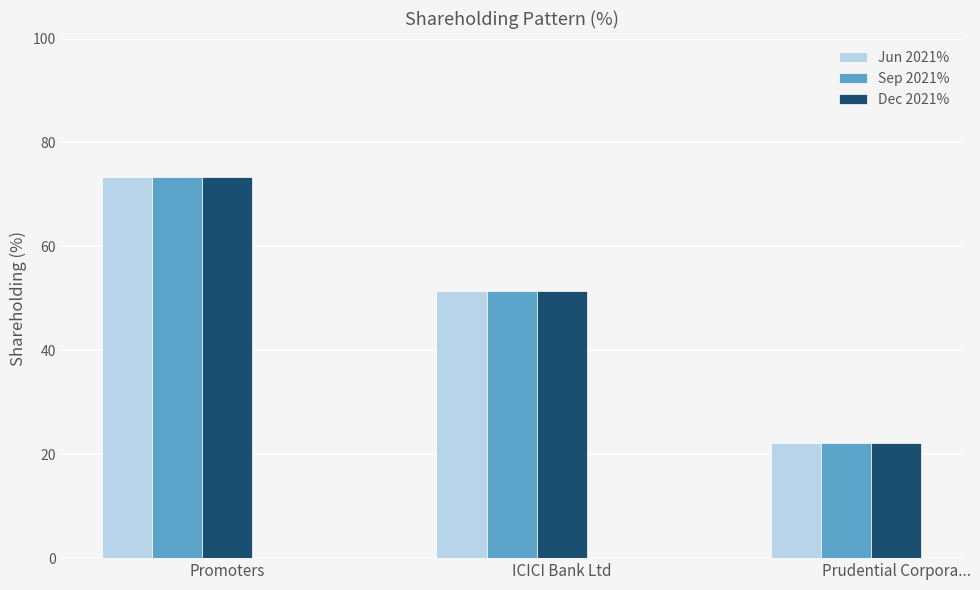

What is the sum of the Sep 2021% values at Promoters and ICICI Bank Ltd?

124.8